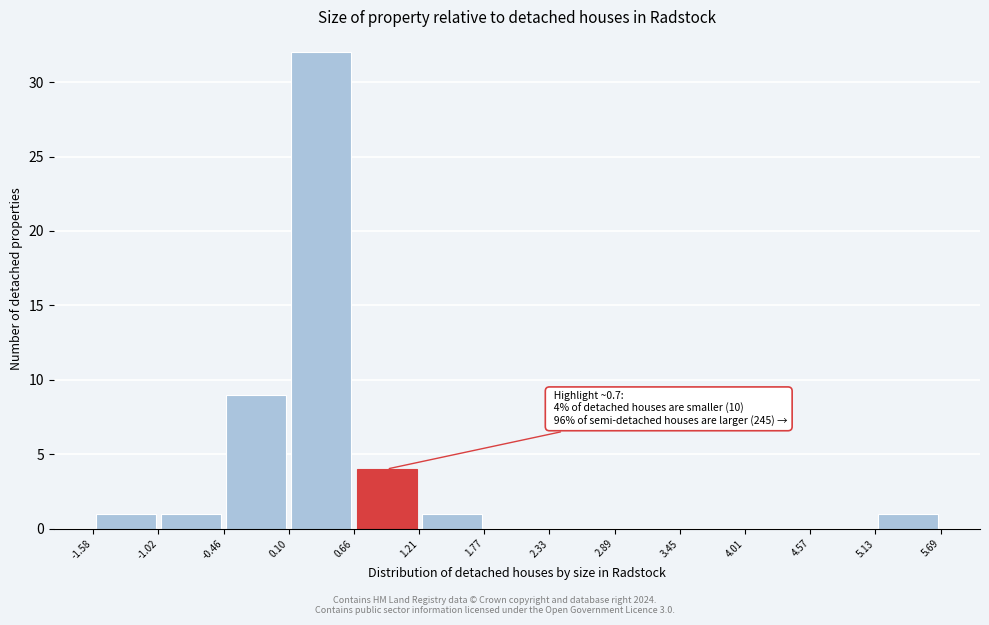

Over which range of the x-axis is the bar tallest?

0.10 to 0.66